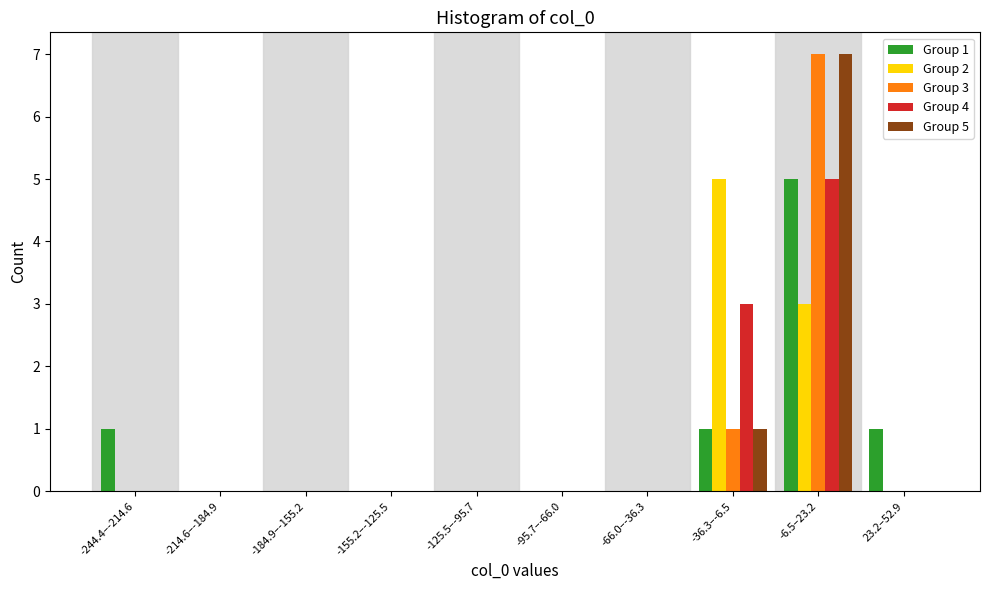

At which label does Group 5 reach its peak?

-6.5–23.2